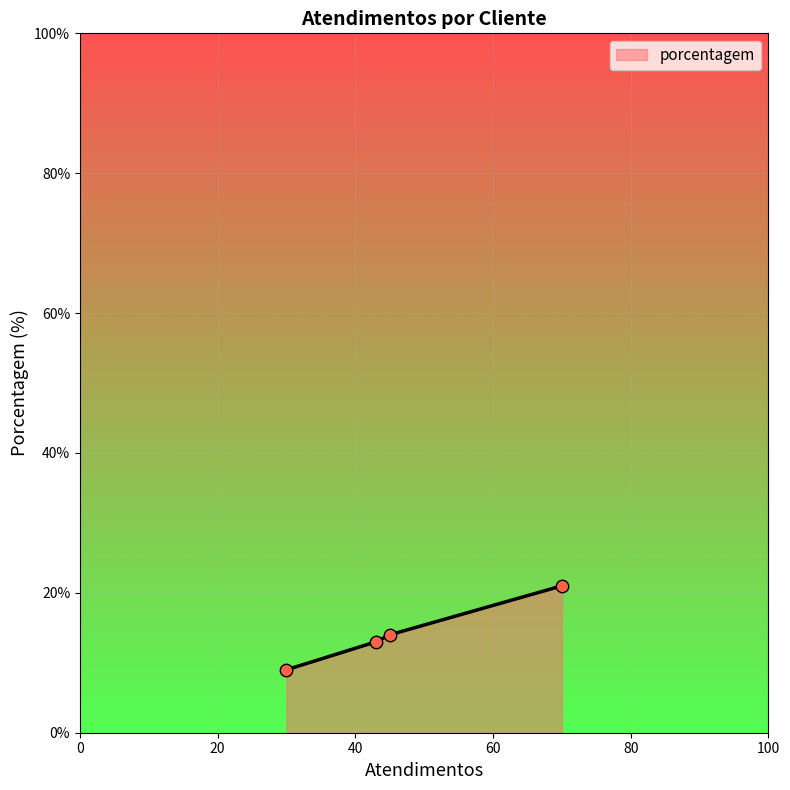

What is the average value?

14